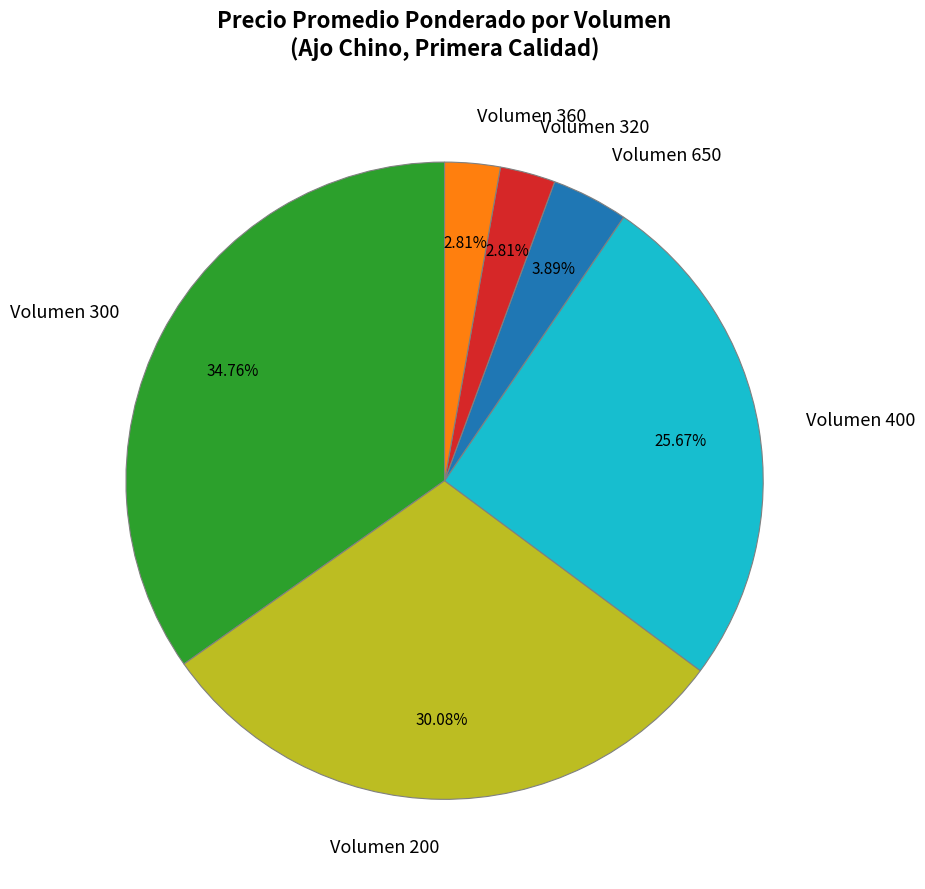

To the nearest percent, what is the average slice percentage?

17%